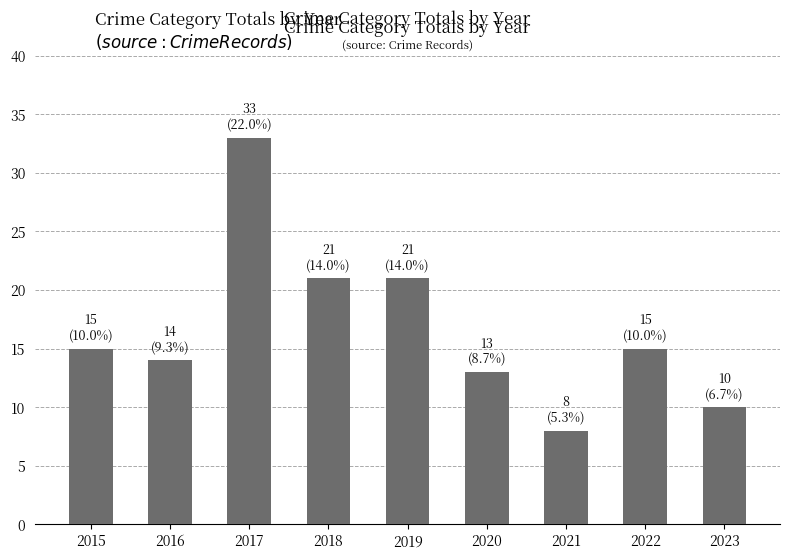

What is the value of the 3rd bar from the left?

33